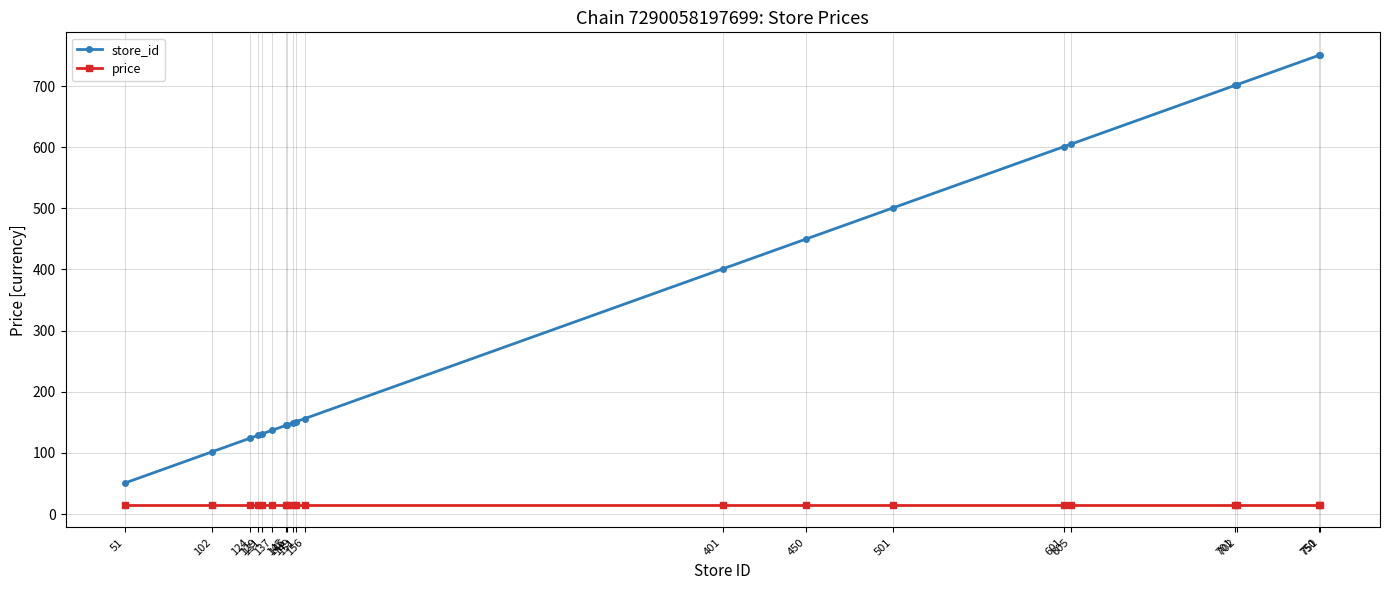

Which series has the largest range (max minus min)?

store_id